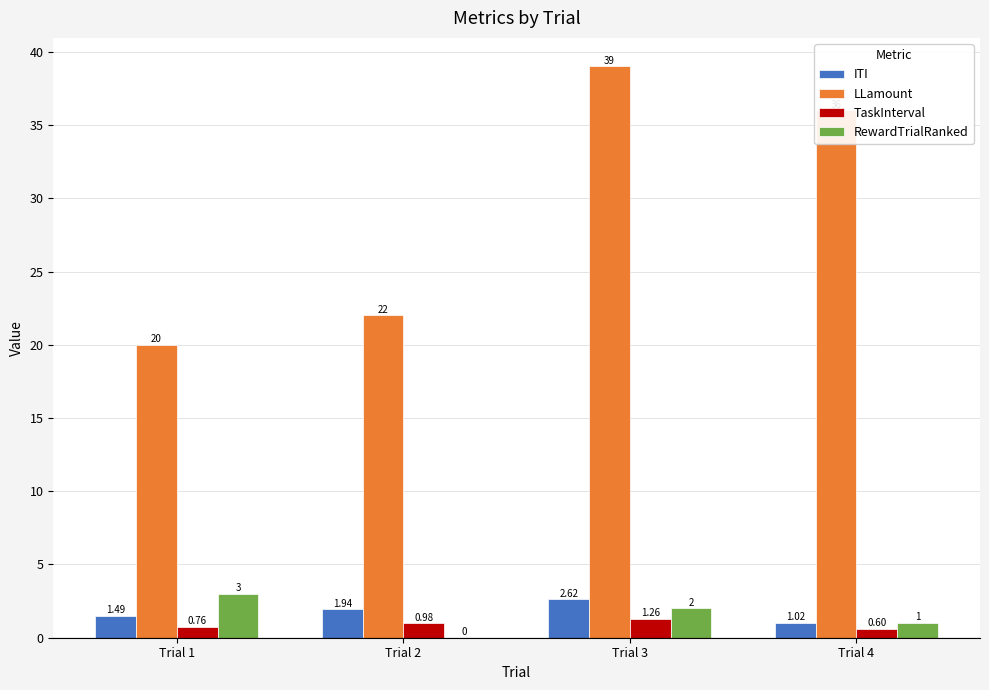

Count the number of data series in this chart.

4